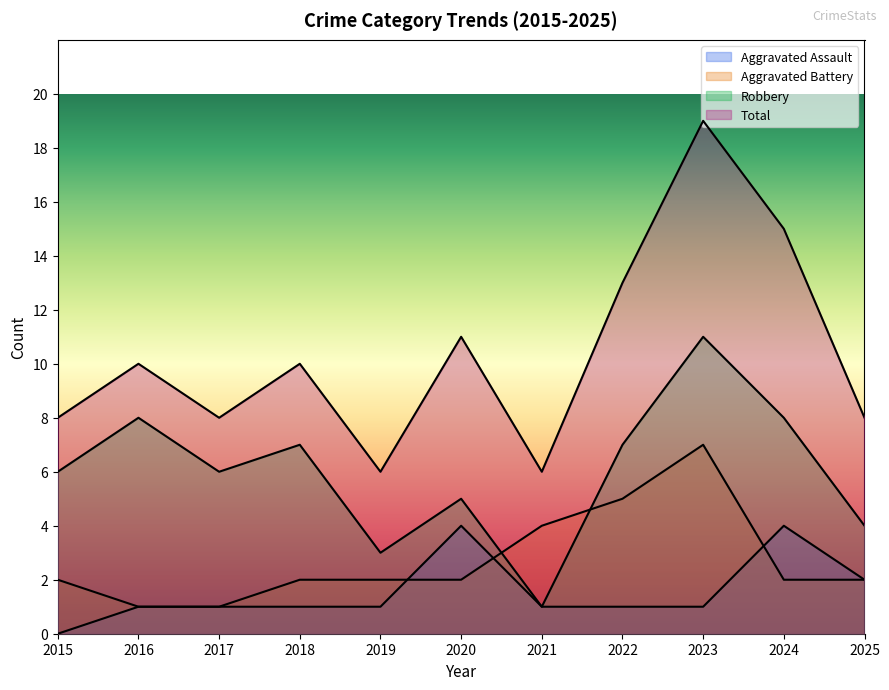

True or false: Aggravated Battery has more than 1 points higher than both neighbors.

False